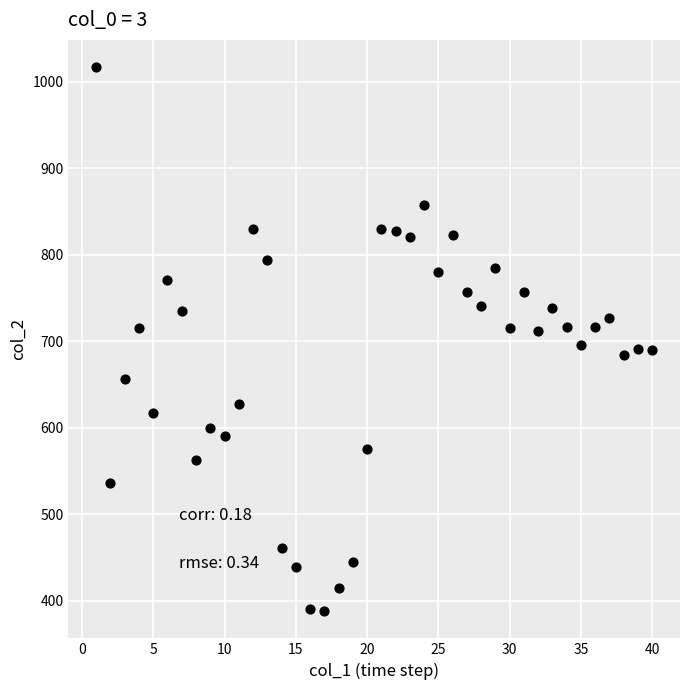

What is the range of Y values (max minus min)?

629